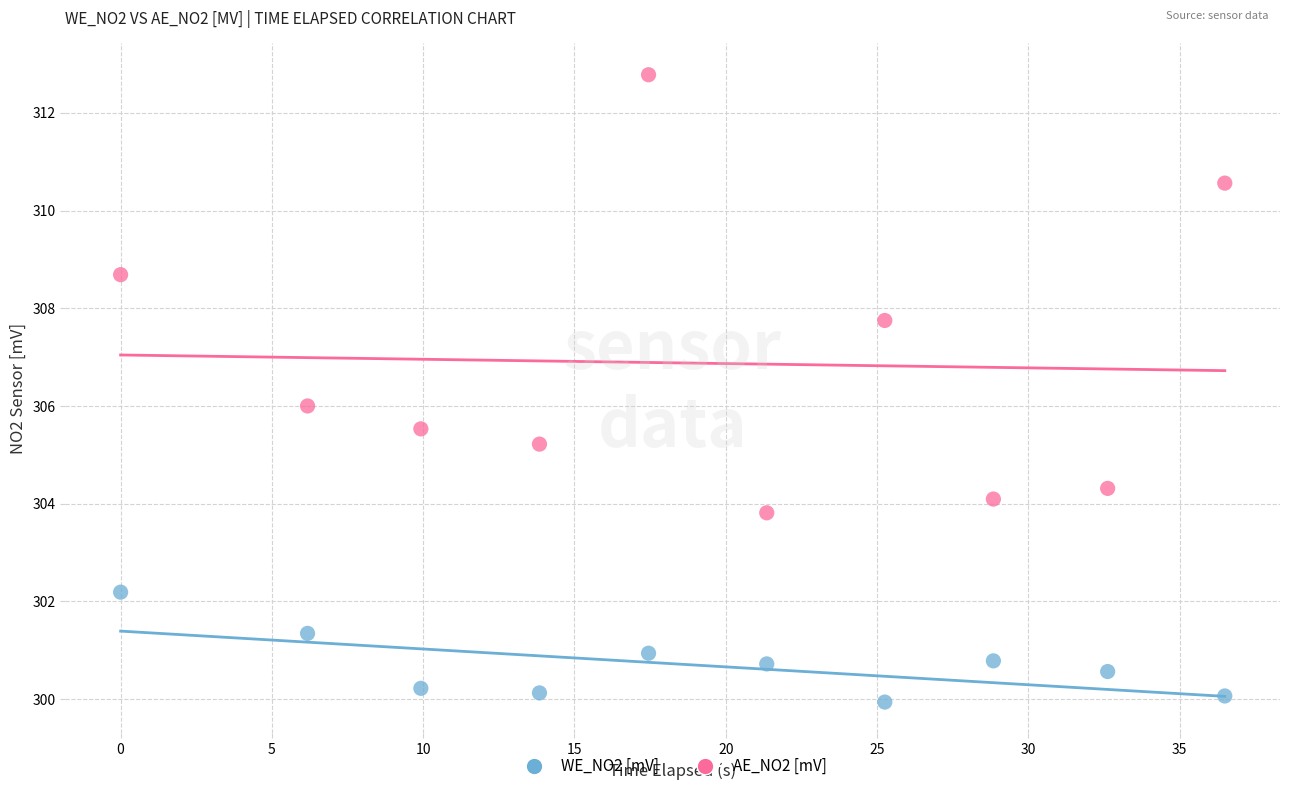

Across all data points, what is the range of X values (max minus min)?

36.5